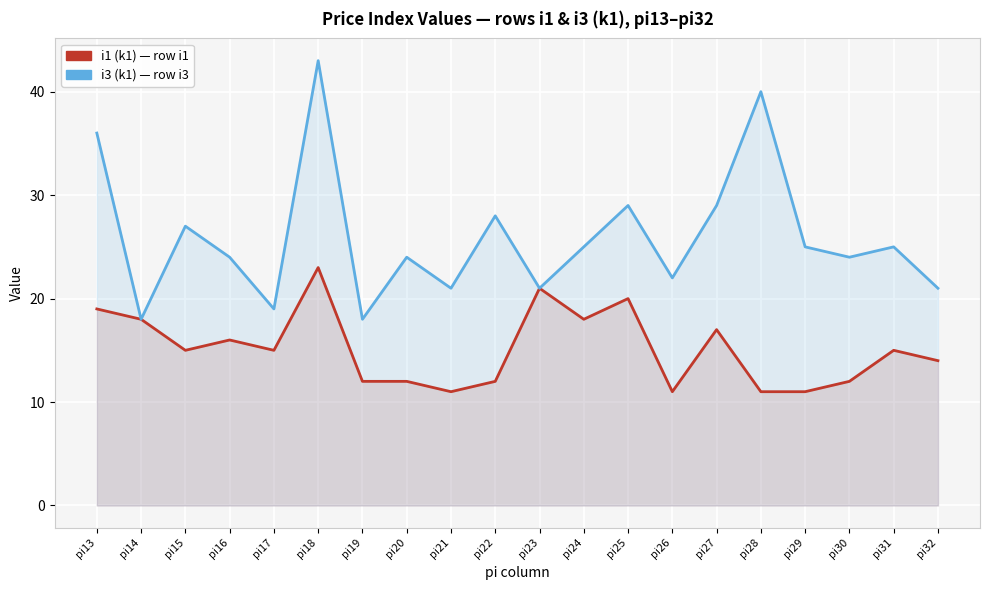

List the series in order of their overall mean, highest first.

i3 (k1) — row i3, i1 (k1) — row i1